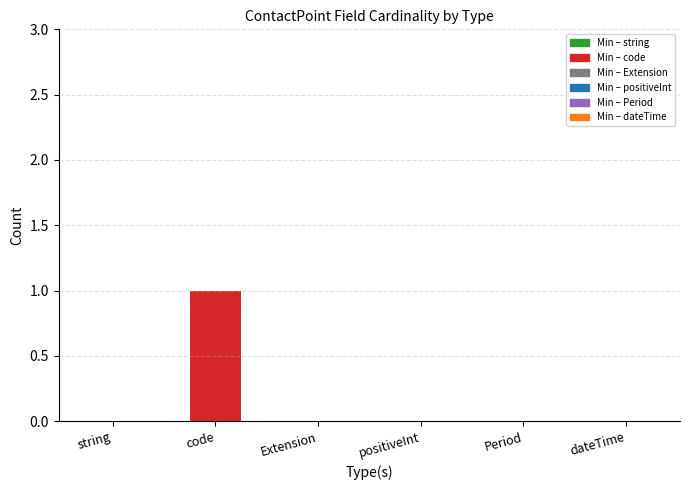

At how many categories does at least one series exceed 0?

1